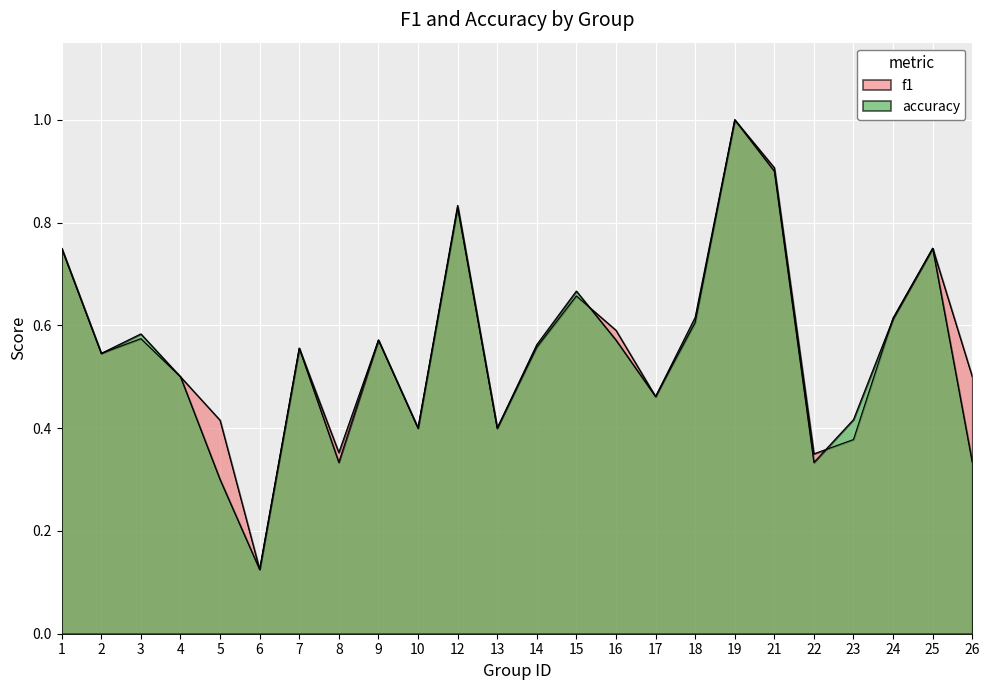

How many series are shown in this chart?

2